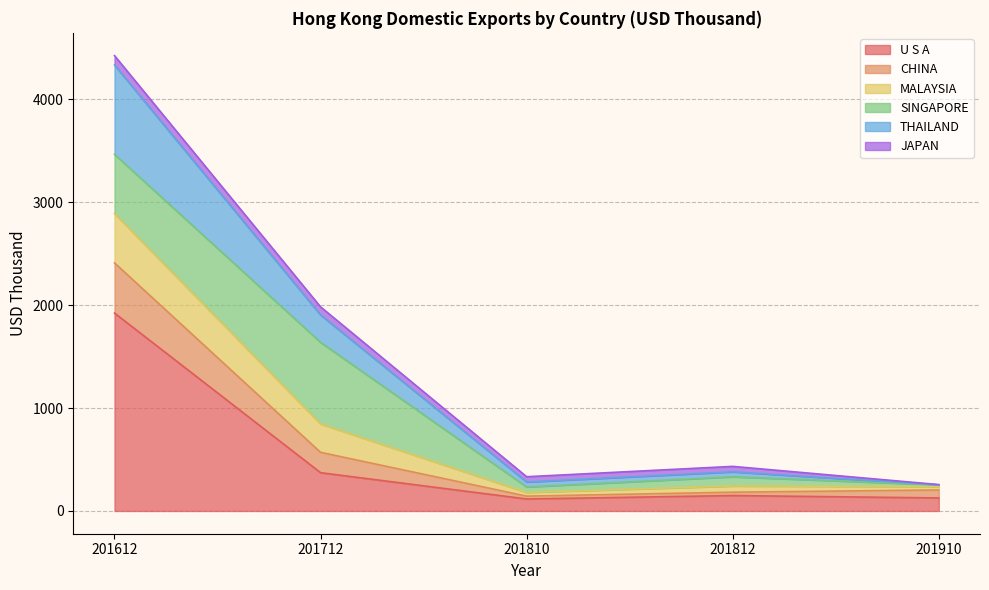

What is the highest value of the U S A series?

1923.7